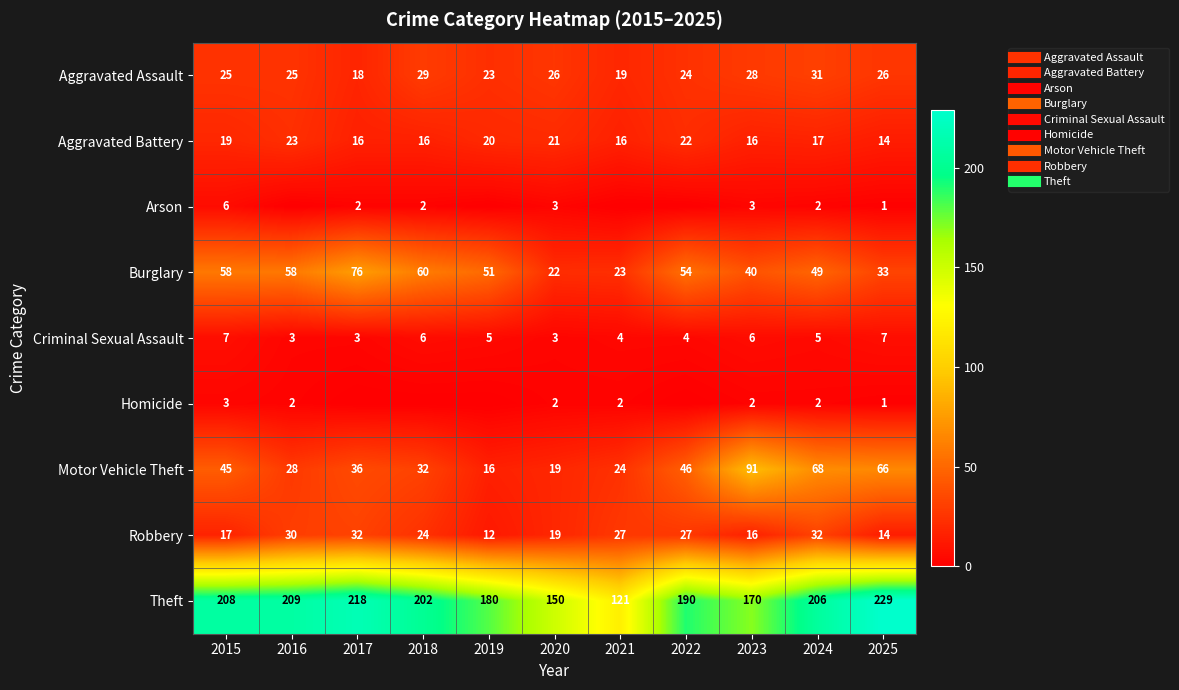

Rank the series by their maximum value, from lowest to highest.

Homicide, Arson, Criminal Sexual Assault, Aggravated Battery, Aggravated Assault, Robbery, Burglary, Motor Vehicle Theft, Theft